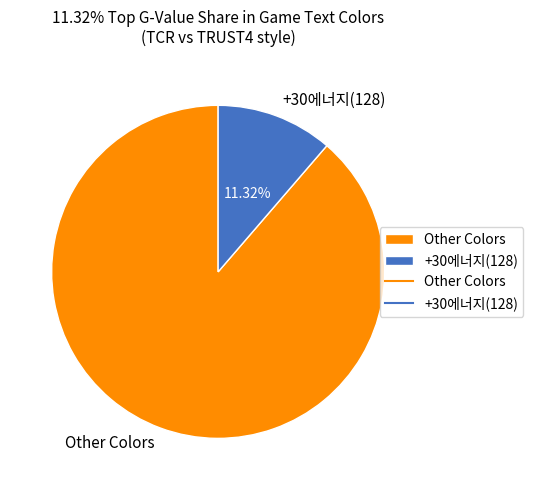

Which category has the smallest portion of the pie?

+30에너지(128)